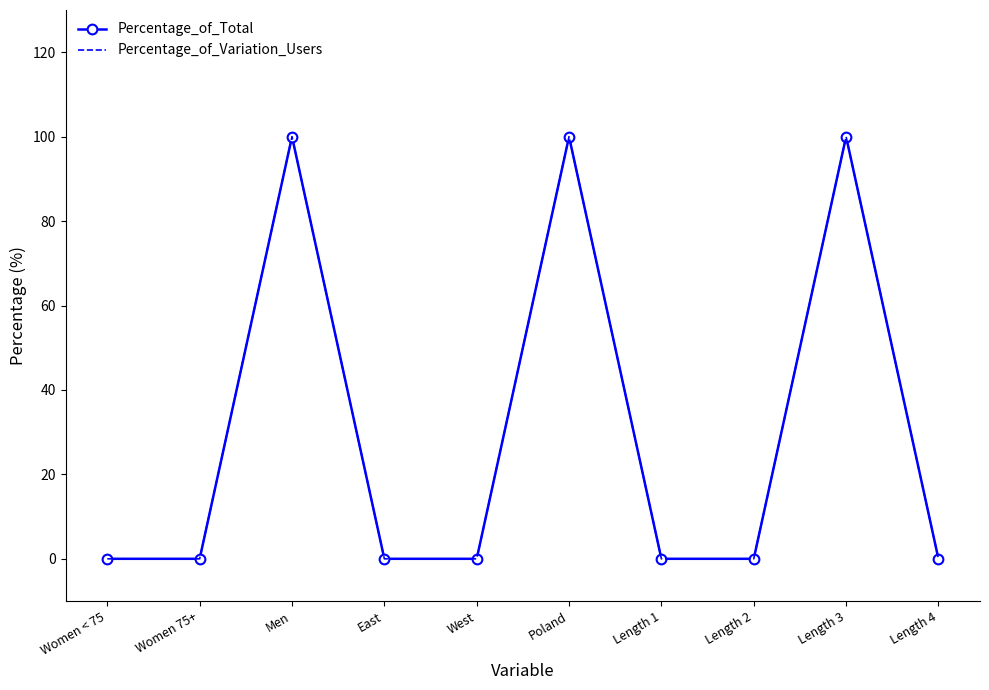

True or false: Percentage_of_Variation_Users and Percentage_of_Total intersect in this chart.

False